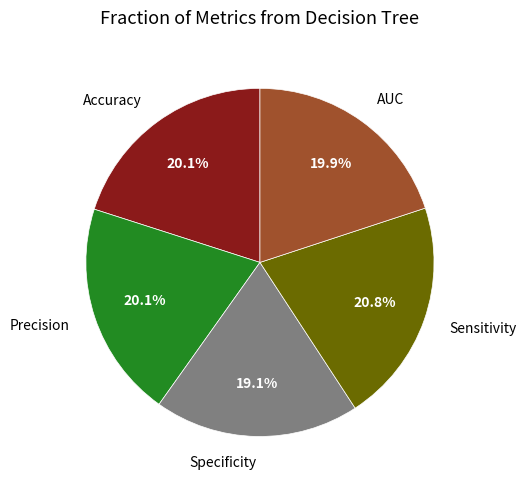

Between Accuracy and Specificity, which is larger?

Accuracy